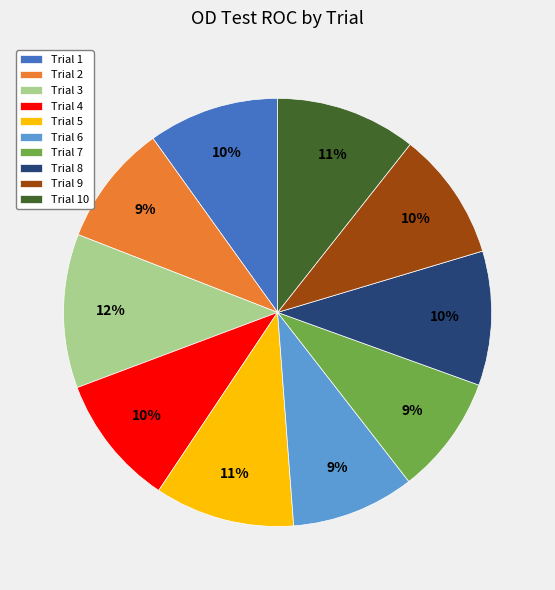

The Trial 3 slice represents 26% of the pie. True or false?

False